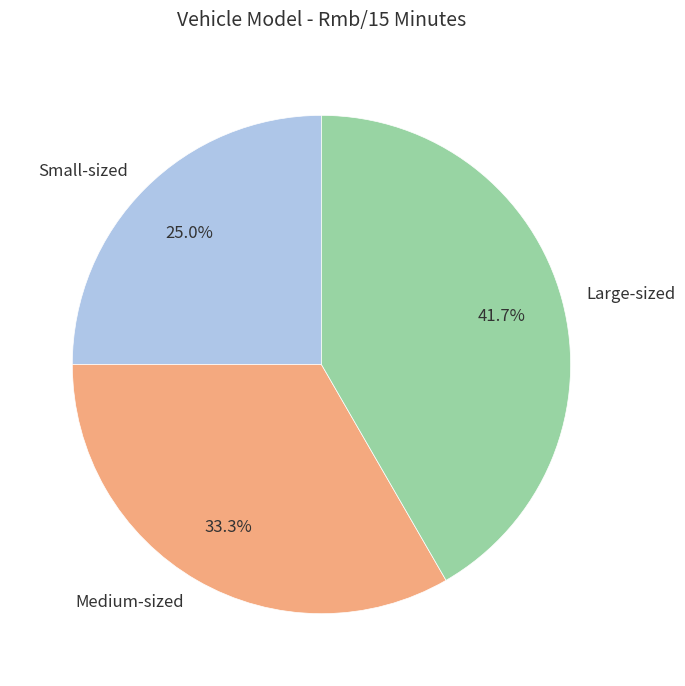

What is the smallest slice in the pie chart?

Small-sized